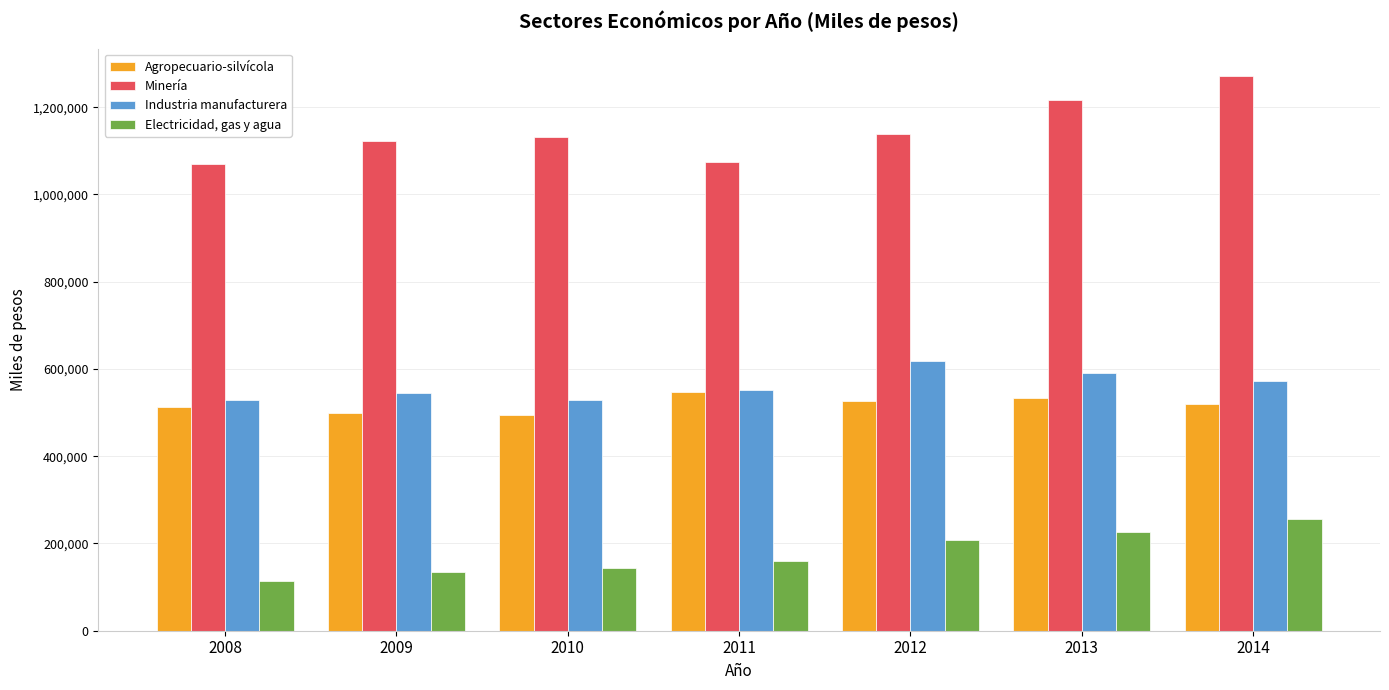

True or false: Electricidad, gas y agua has a value of 178555 at 2009.

False